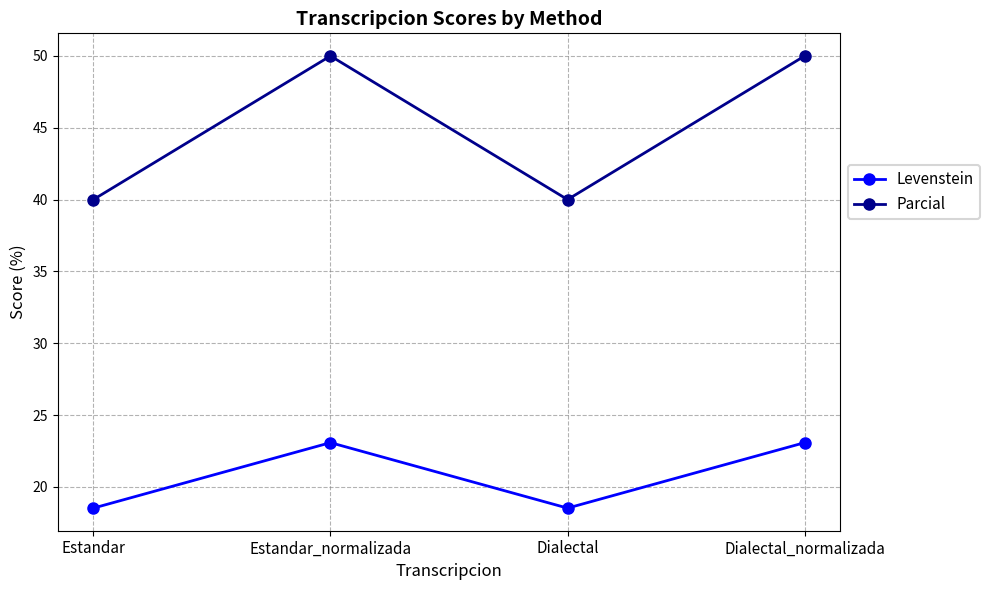

Is this an area chart (filled region under the line)?

No